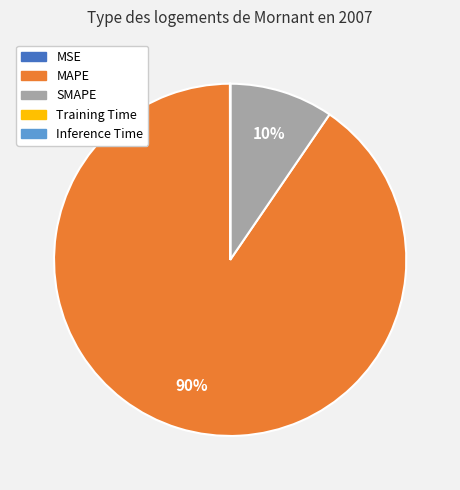

Is the sum of SMAPE and MAPE greater than half?

Yes